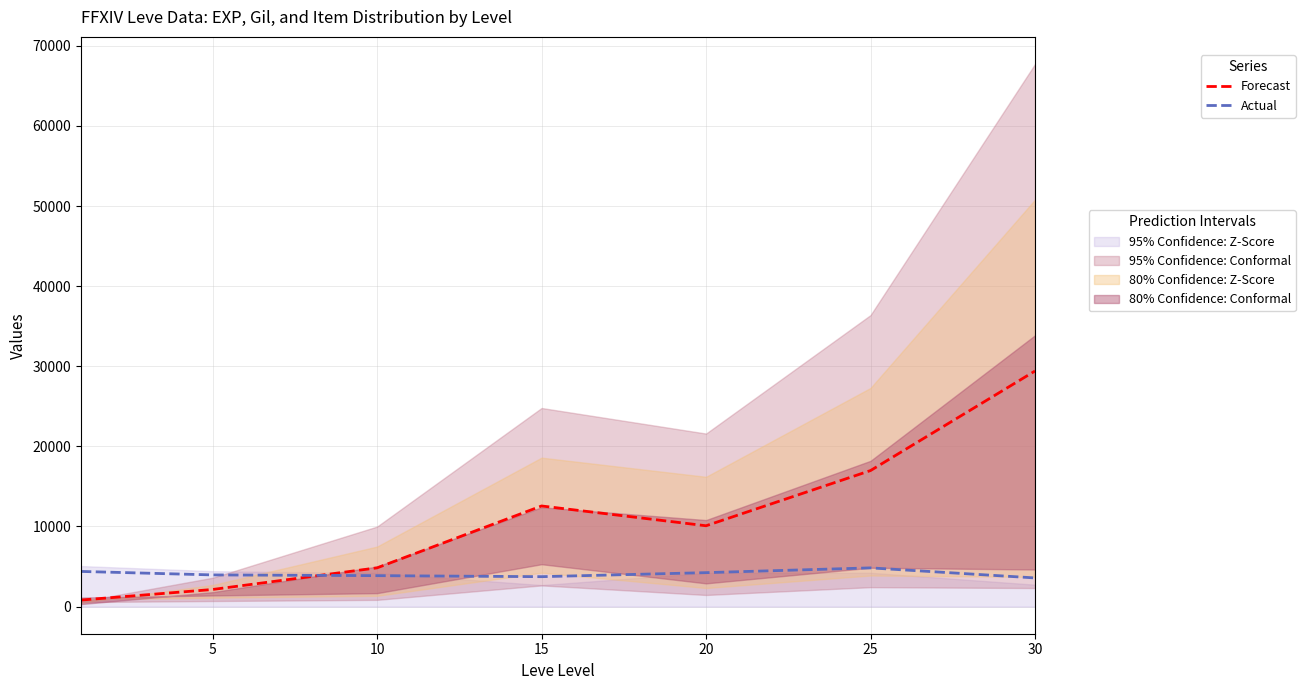

Reading right to left, list all the values displayed in this chart.

Forecast: 29407.0	16981.0	10090.0	12561.0	4836.0	2135.0	817.0
Actual: 3578.6	4832.6	4237.2	3735.0	3862.4	3954.6	4388.6